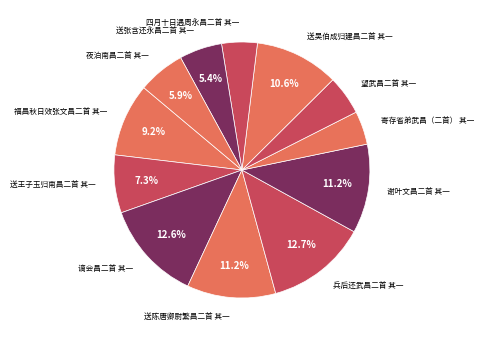

To the nearest percent, what portion does 送吴伯成归建昌二首 其一 represent?

11%